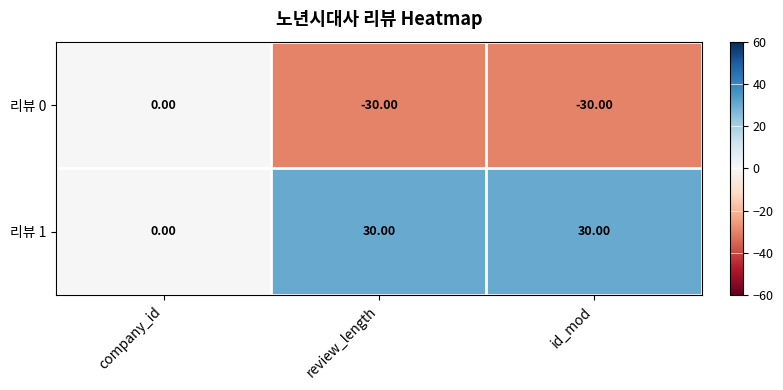

Where is 리뷰 0 nearest to the value -15?

company_id